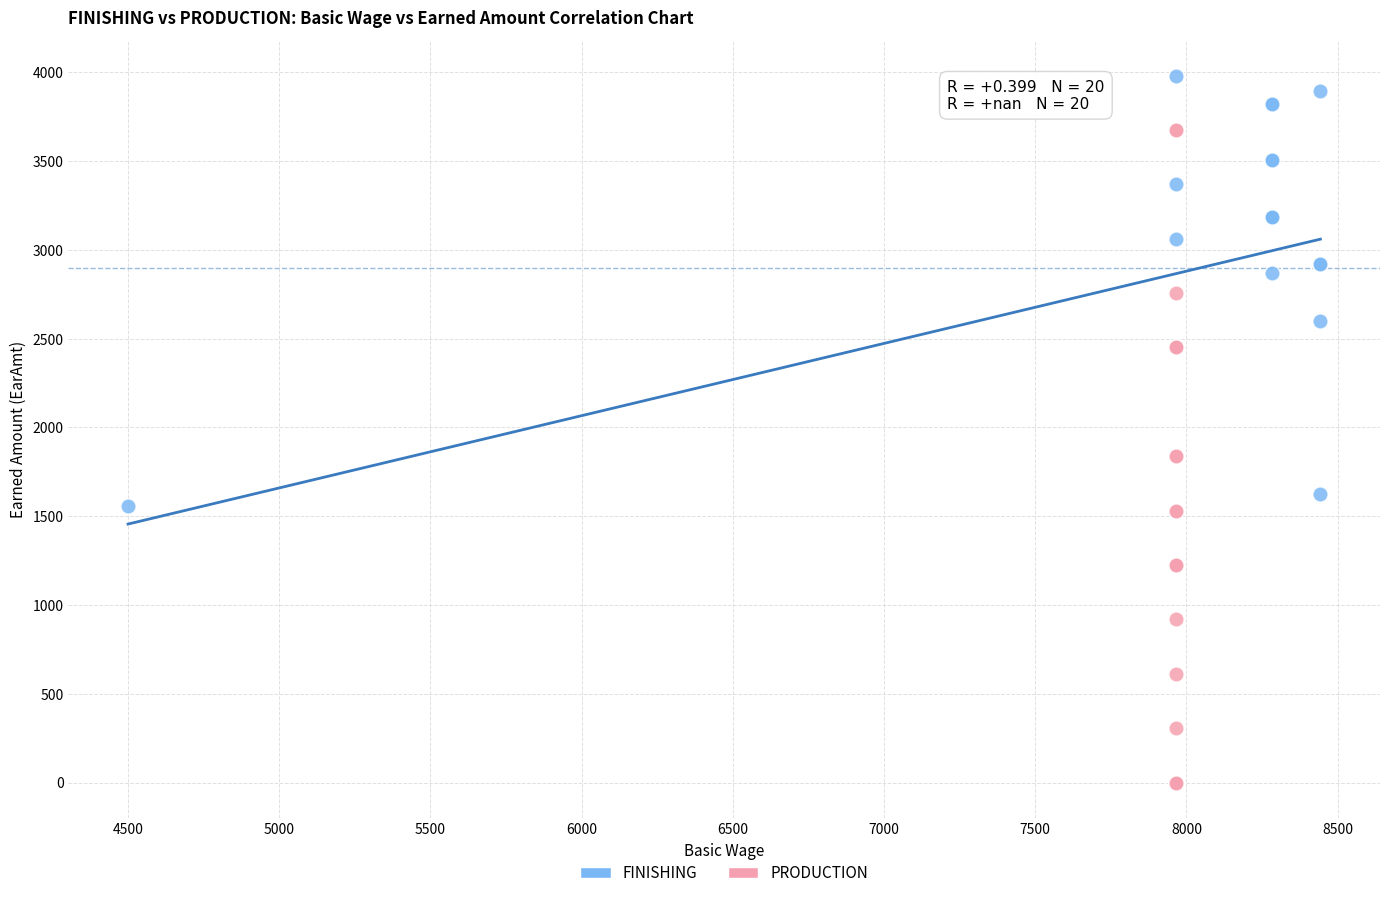

Which series reaches the maximum Y coordinate?

FINISHING